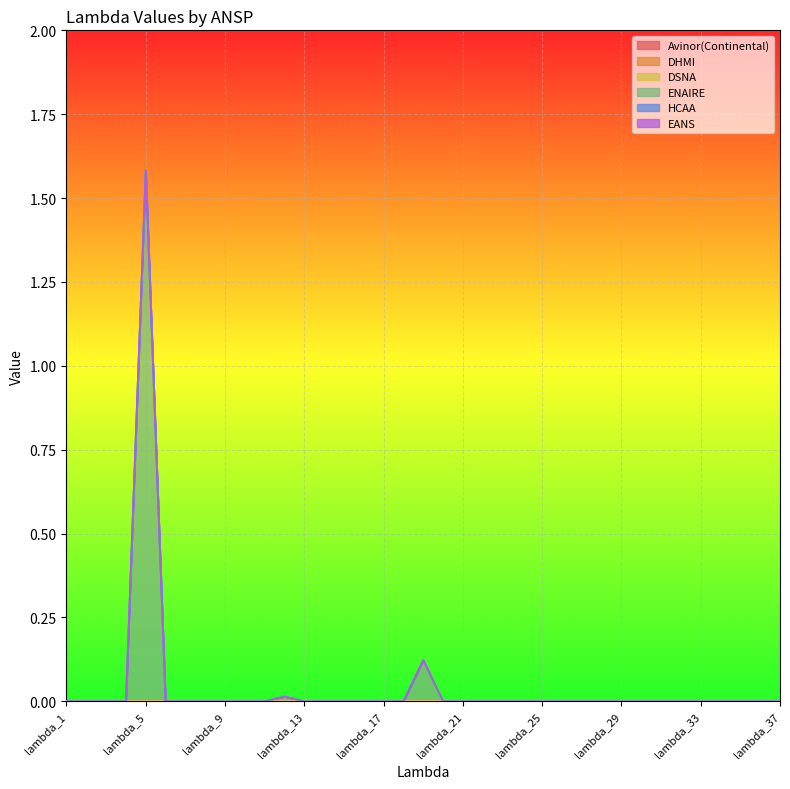

Between lambda_27 and lambda_30, which is larger?

lambda_27